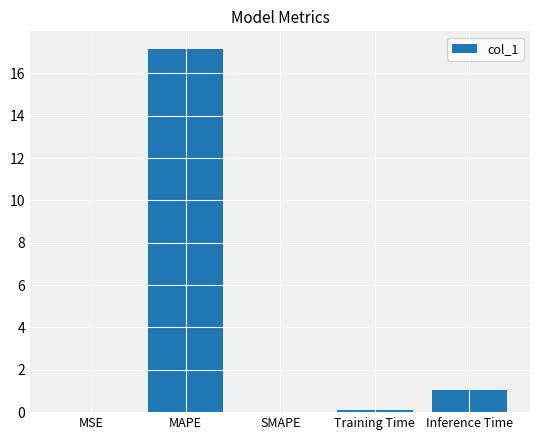

What is the greatest value displayed?

17.1